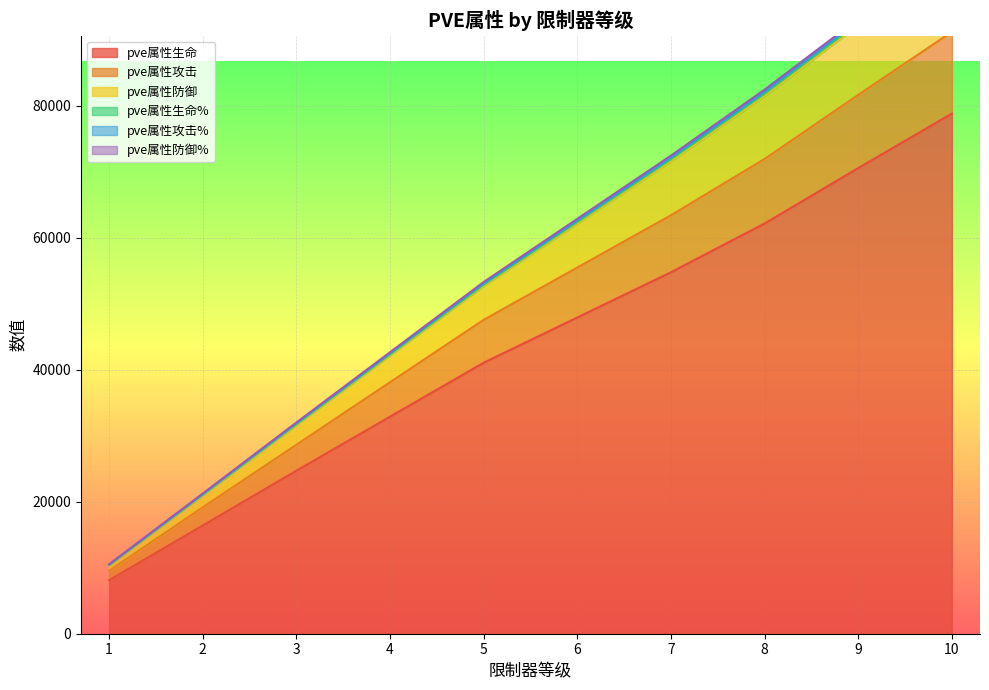

What are all the series names shown in the legend?

pve属性生命, pve属性攻击, pve属性防御, pve属性生命%, pve属性攻击%, pve属性防御%